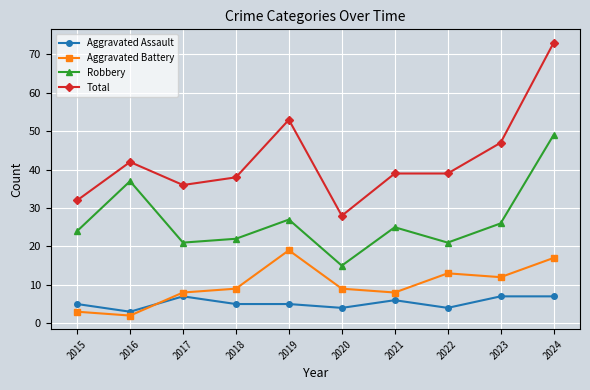

How many interior local peaks does the Robbery series have?

3